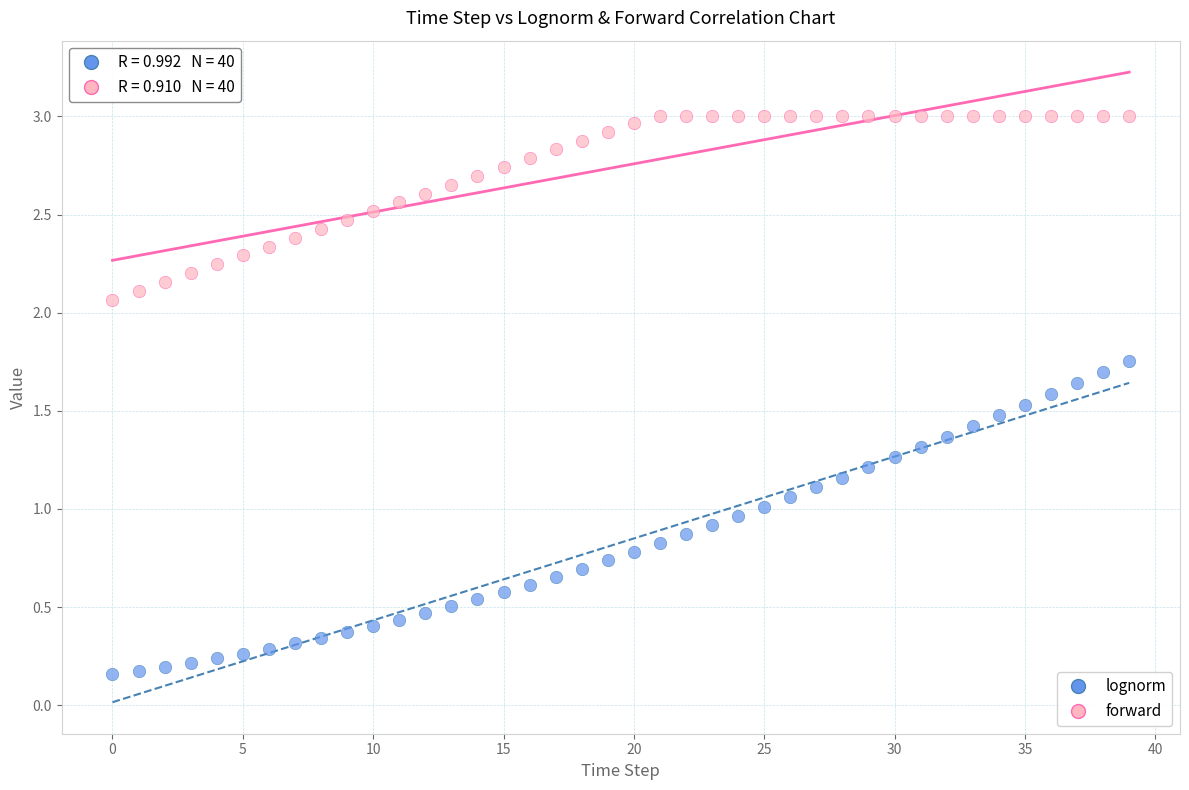

In the forward series, what Y value is closest to 2?

2.1